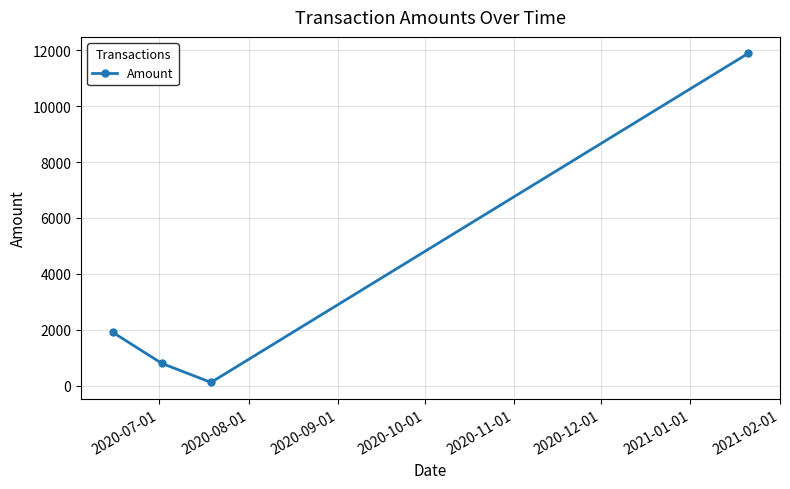

What is the greatest value displayed?

11887.0